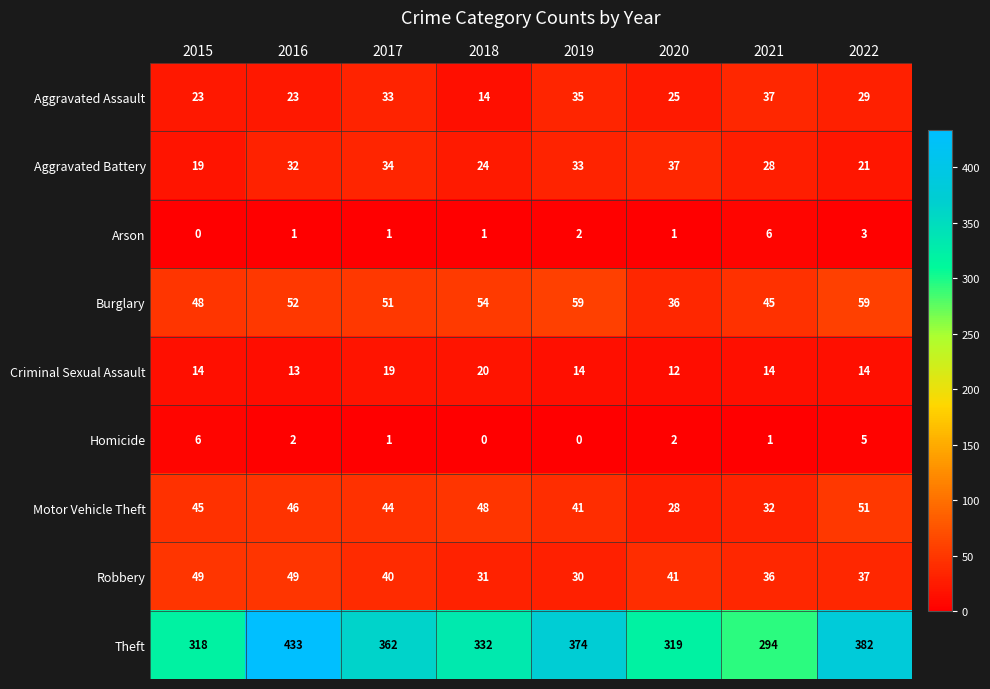

At which label does Motor Vehicle Theft reach its peak?

2022